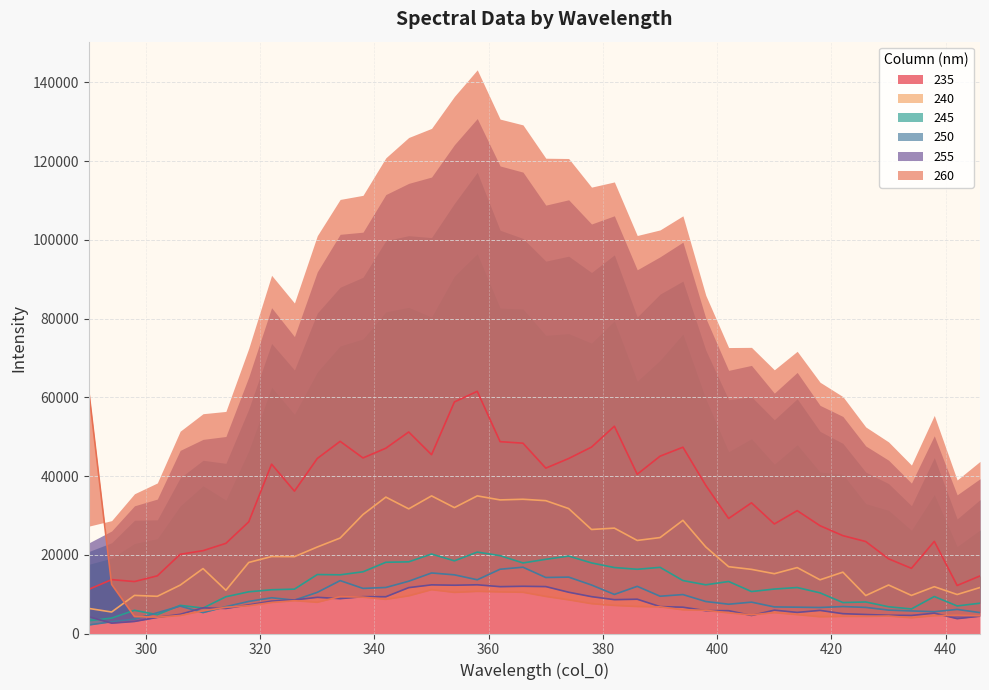

What is the sum of the 240 values at 382 and 418?

40414.5